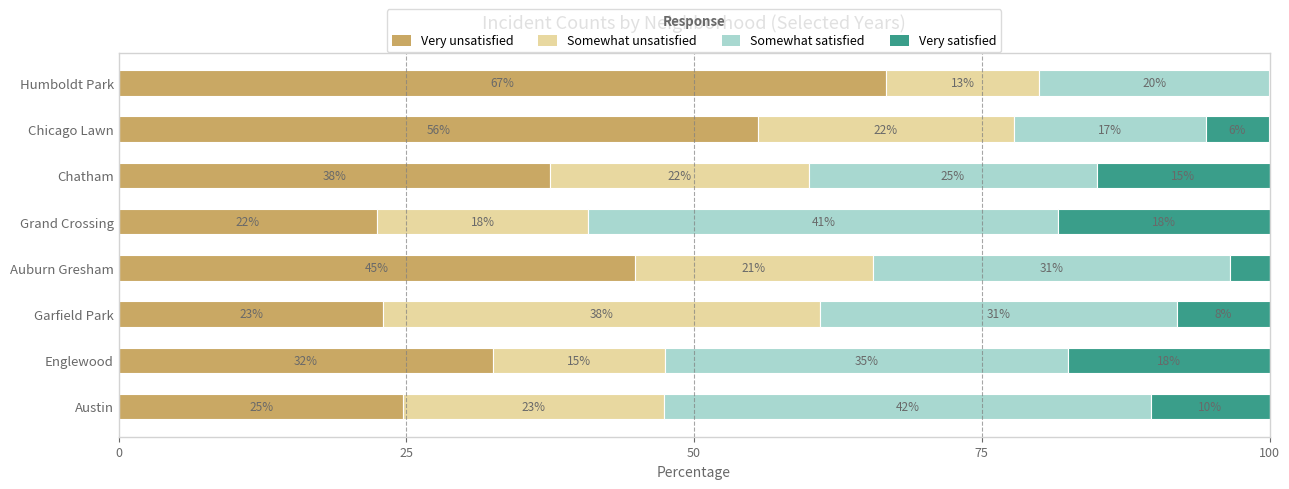

What is the approximate value of Very unsatisfied at Grand Crossing?

22.4